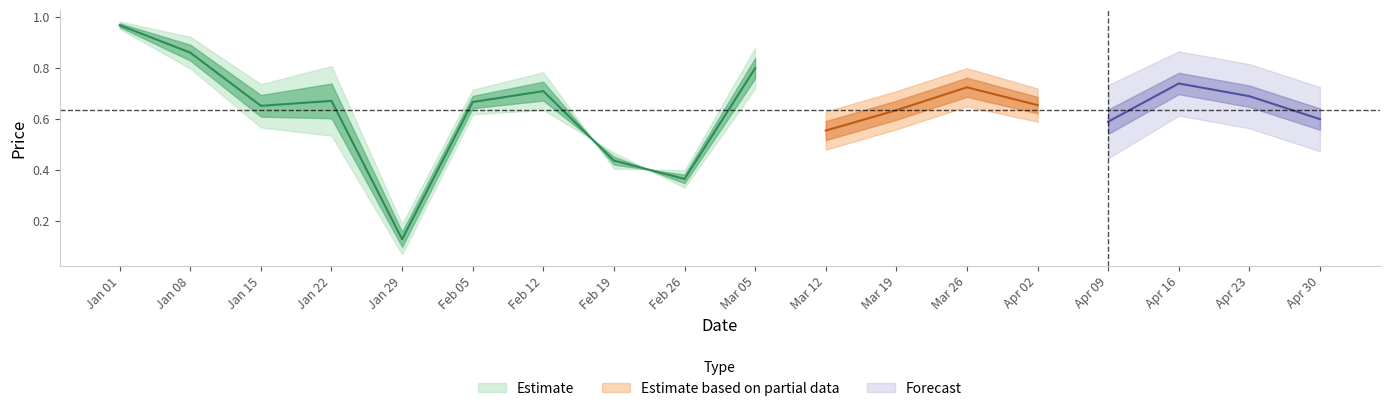

How many open values are between 0 and 1?

18